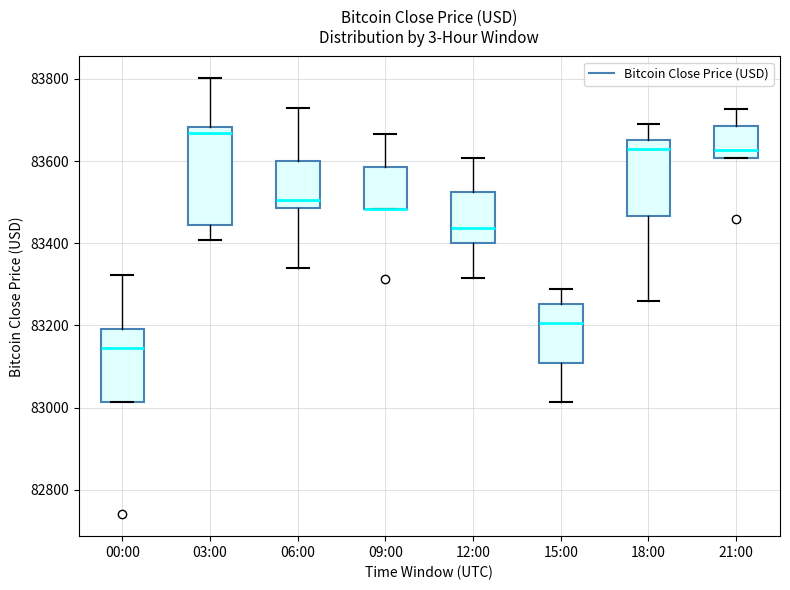

Where does the lower whisker of the box for 15:00 end on the y-axis? The values are not printed on the chart, so give them approximately, as read against the axis.

83020